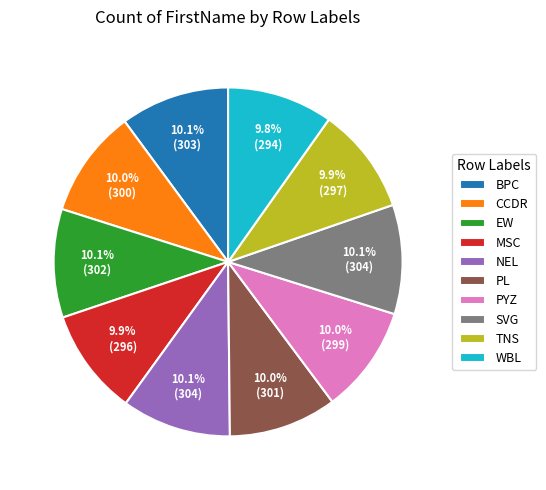

Count the number of slices in the pie.

10